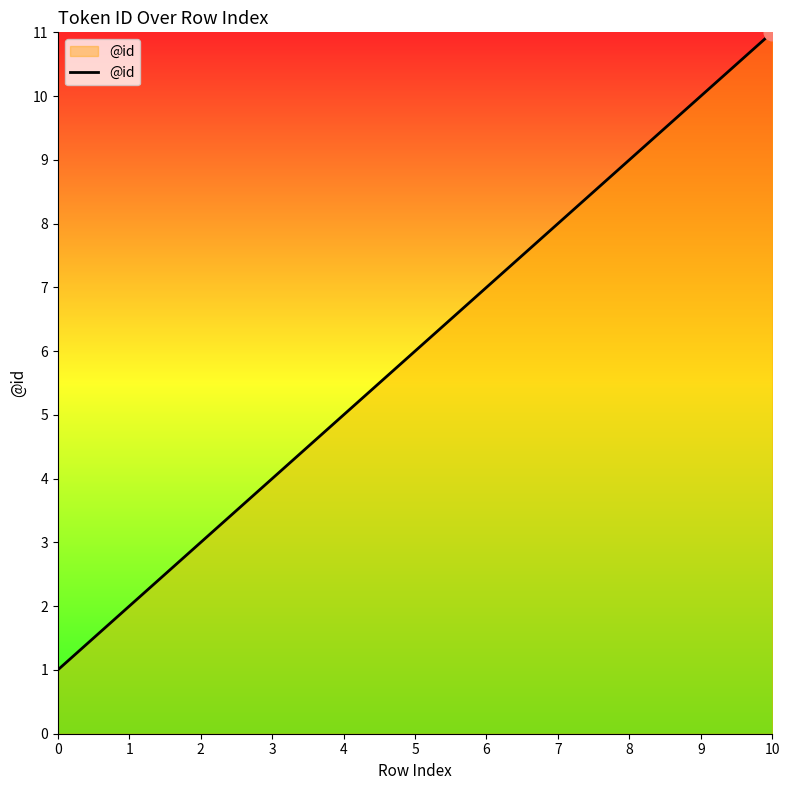

The chart shows a value of 7 at 6. True or false?

True